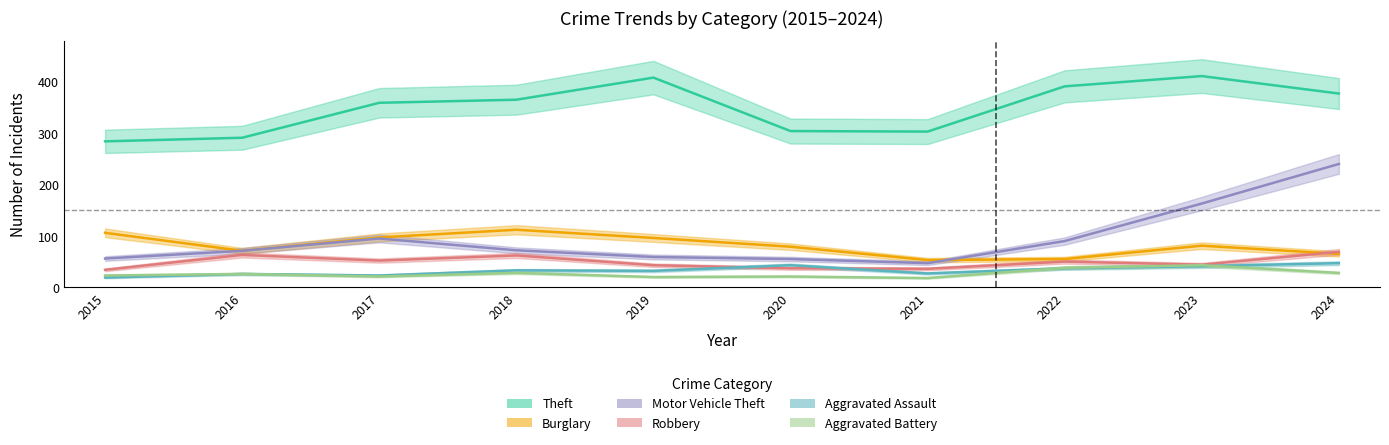

Is the value of Burglary at 2021 greater than the value of Theft at 2016?

No